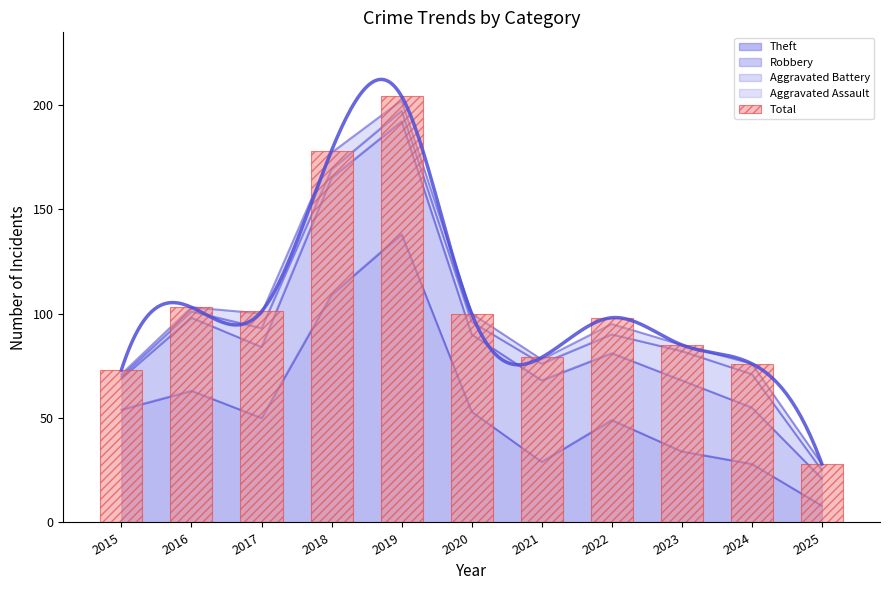

The chart shows a value of 79 at 2021. True or false?

True